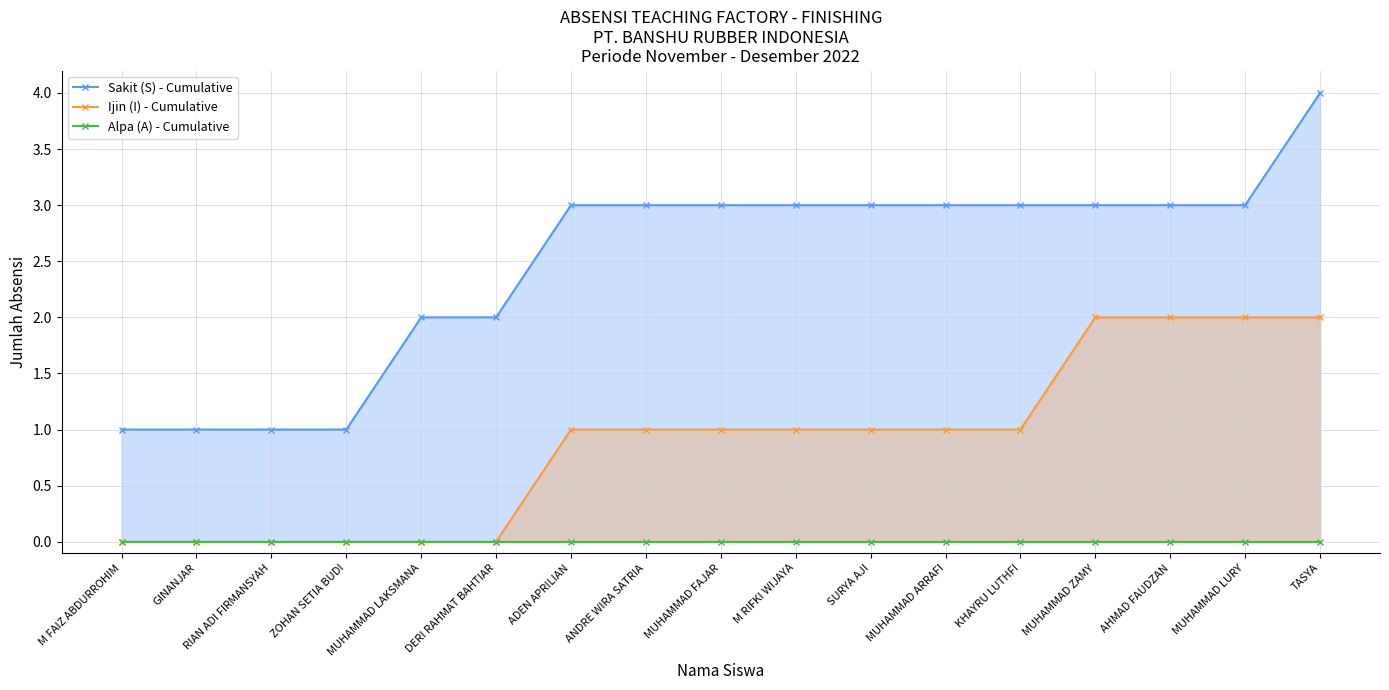

Where is Sakit (S) - Cumulative nearest to the value 2?

MUHAMMAD LAKSMANA